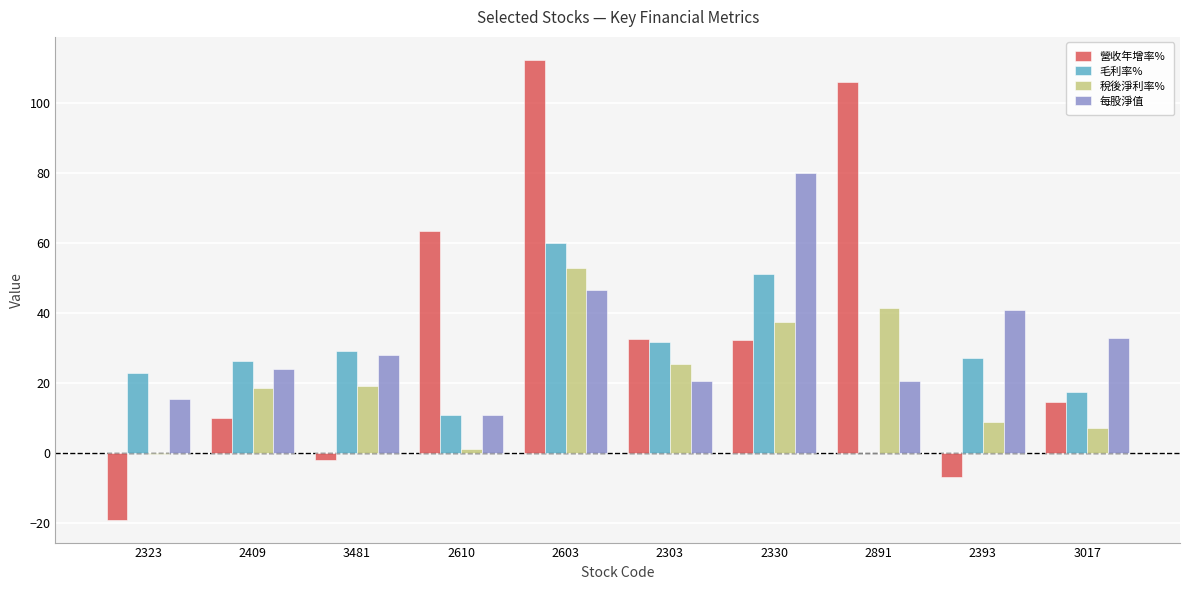

What is the maximum value shown in the chart?

112.5